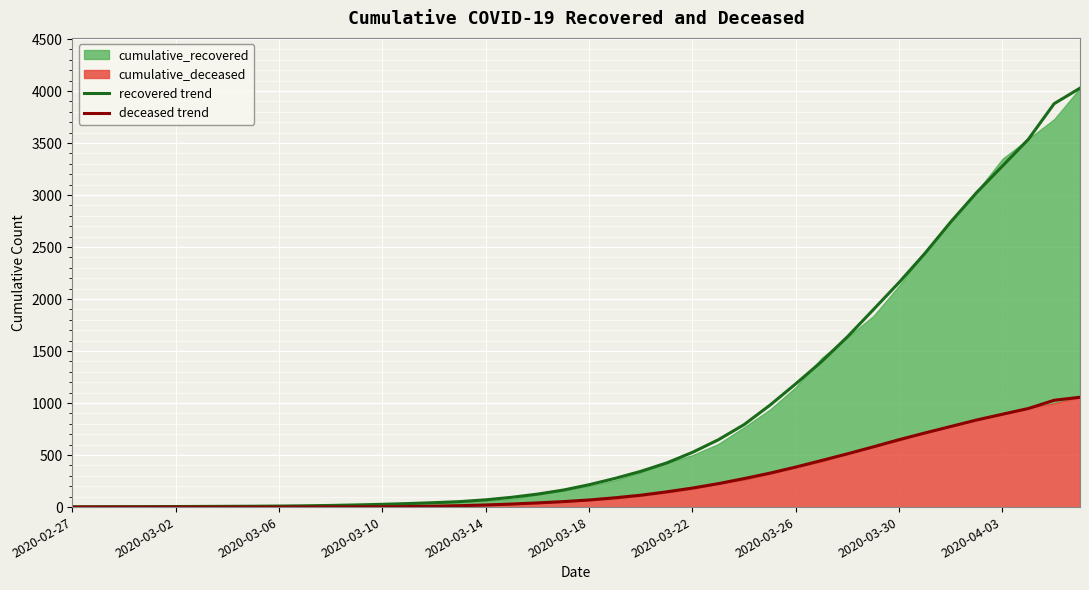

What is the maximum value for recovered trend?

4028.0